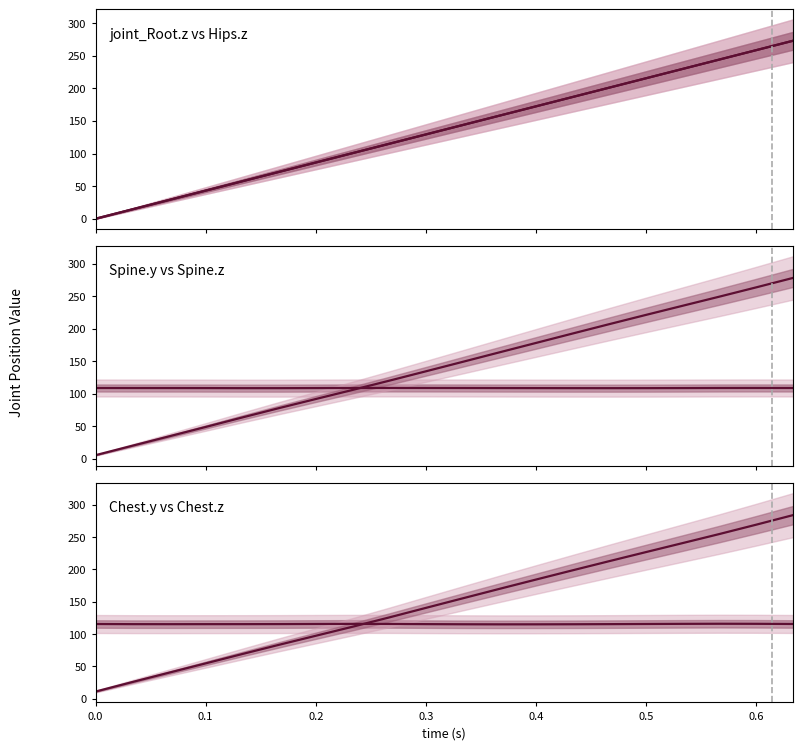

What is the difference between the highest and lowest values at 0.5?

43.7